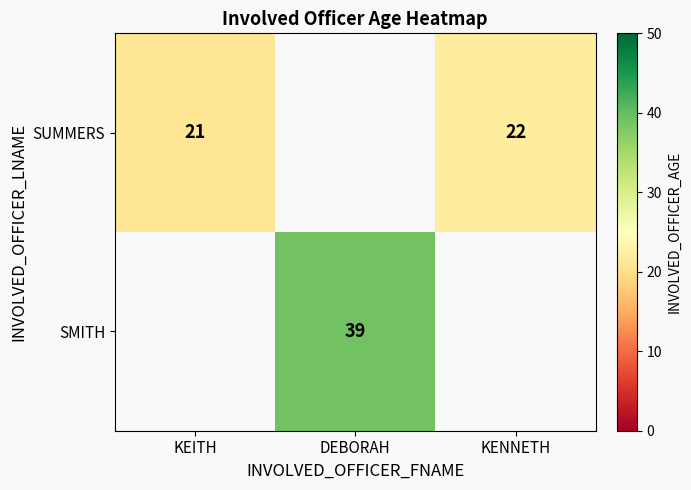

How many categories are shown in the chart?

3